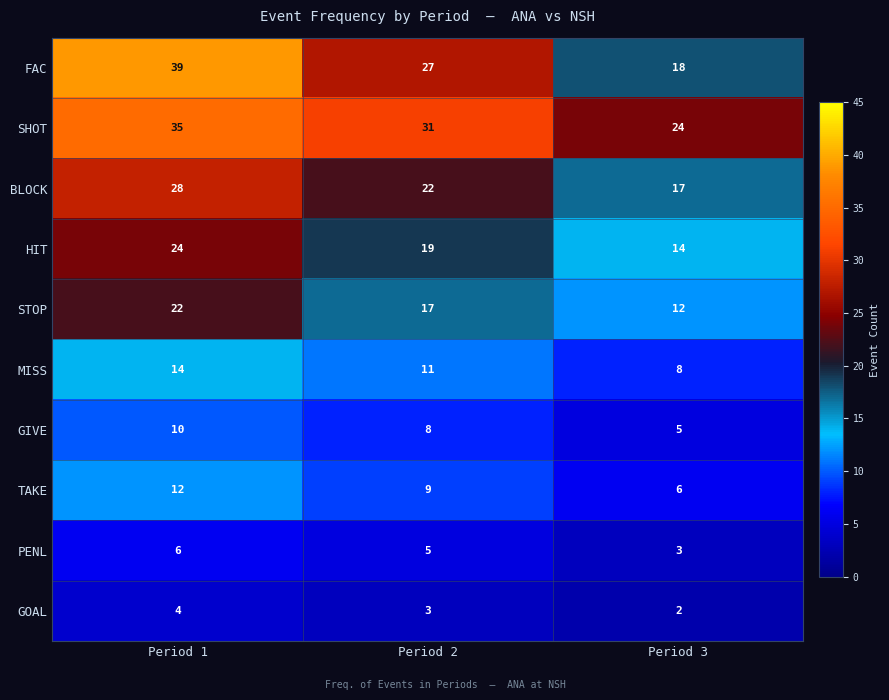

Which series changed the most between Period 1 and Period 3?

FAC